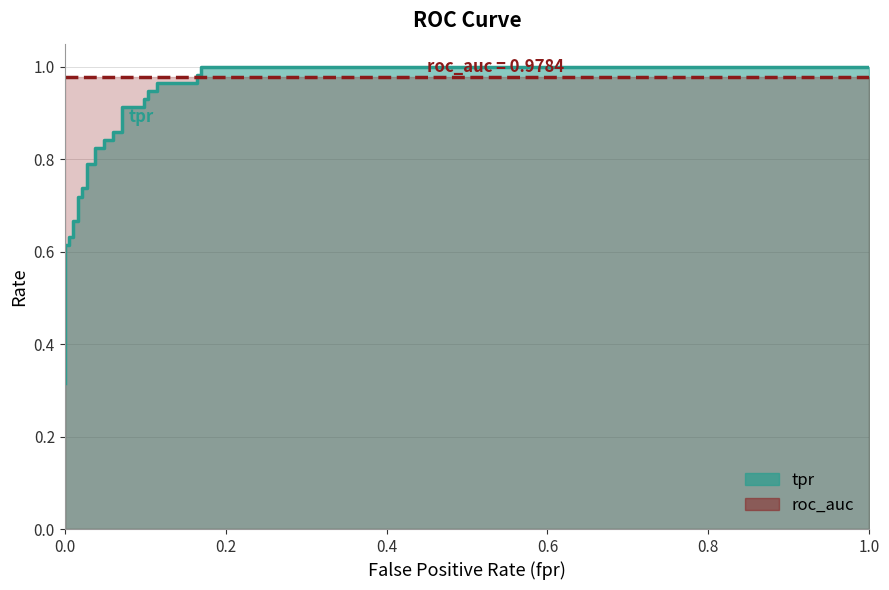

How many data points does each series have?

32